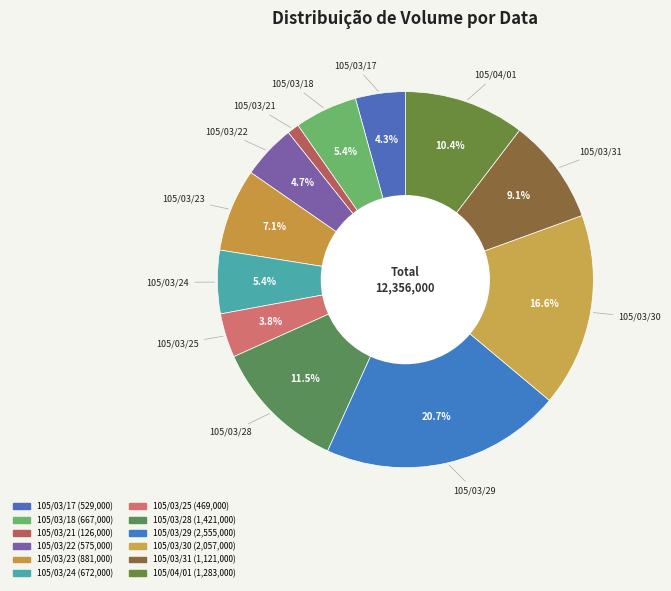

What percentage do 105/03/24 and 105/03/30 together represent?

22.1%